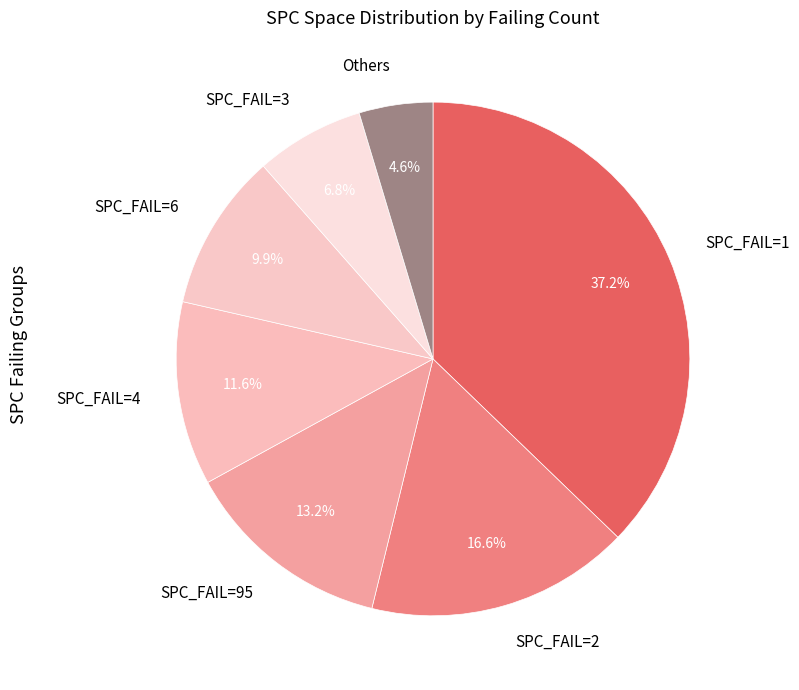

Which slice is the smallest?

Others